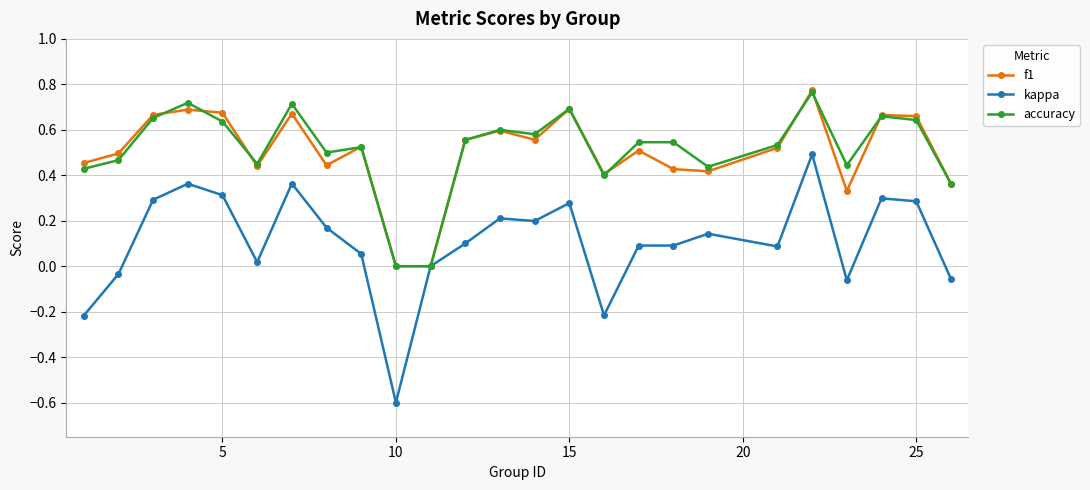

True or false: kappa has more than 2 points higher than both neighbors.

True